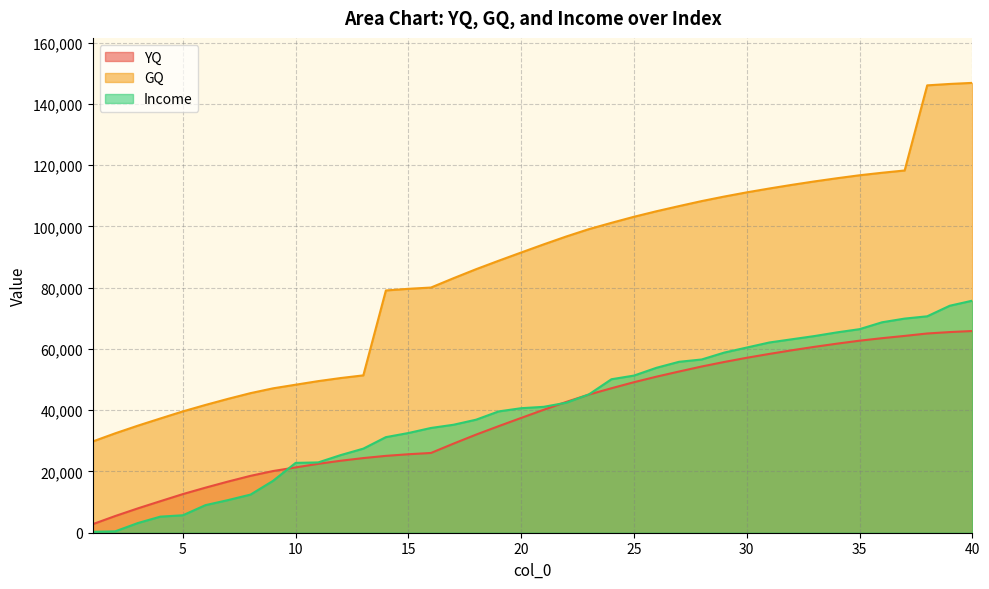

Reading left to right, transcribe all the data shown in this chart.

YQ: 2780	5450	7940	10290	12610	14710	16700	18570	20140	21320	22490	23500	24370	25090	25620	26040	29090	32030	34790	37480	40140	42710	45100	47160	49140	50950	52630	54260	55740	57110	58370	59560	60680	61720	62690	63510	64250	65040	65500	65850
GQ: 29780	32450	34940	37290	39610	41710	43700	45570	47140	48320	49490	50500	51370	79090	79620	80040	83090	86030	88790	91480	94140	96710	99100	101160	103140	104950	106630	108260	109740	111110	112370	113560	114680	115720	116690	117510	118250	146040	146500	146850
Income: 300	450	3150	5250	5700	9000	10650	12450	16950	22800	22950	25350	27450	31200	32550	34200	35250	36900	39600	40650	41100	42450	45150	50100	51300	53850	55800	56550	58800	60450	62100	63150	64200	65400	66450	68700	69900	70650	74100	75750